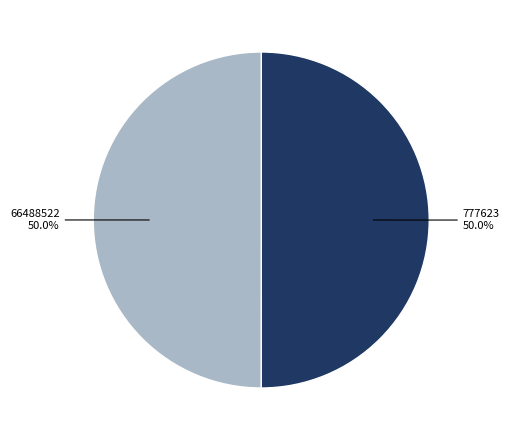

Combined, what portion of the pie is 777623 and 66488522?

100.0%